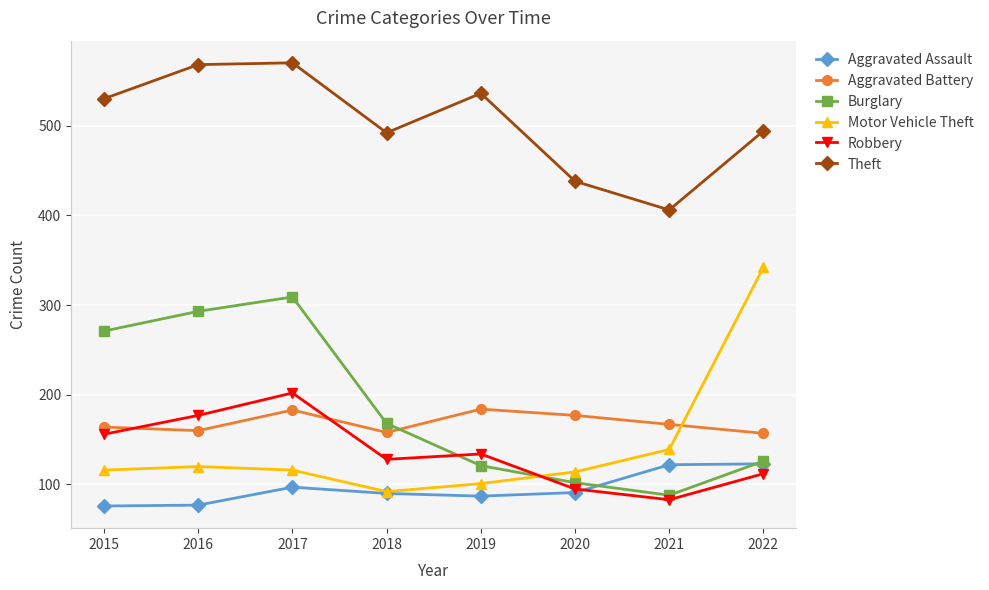

Does the chart display data point markers on the line(s)?

Yes